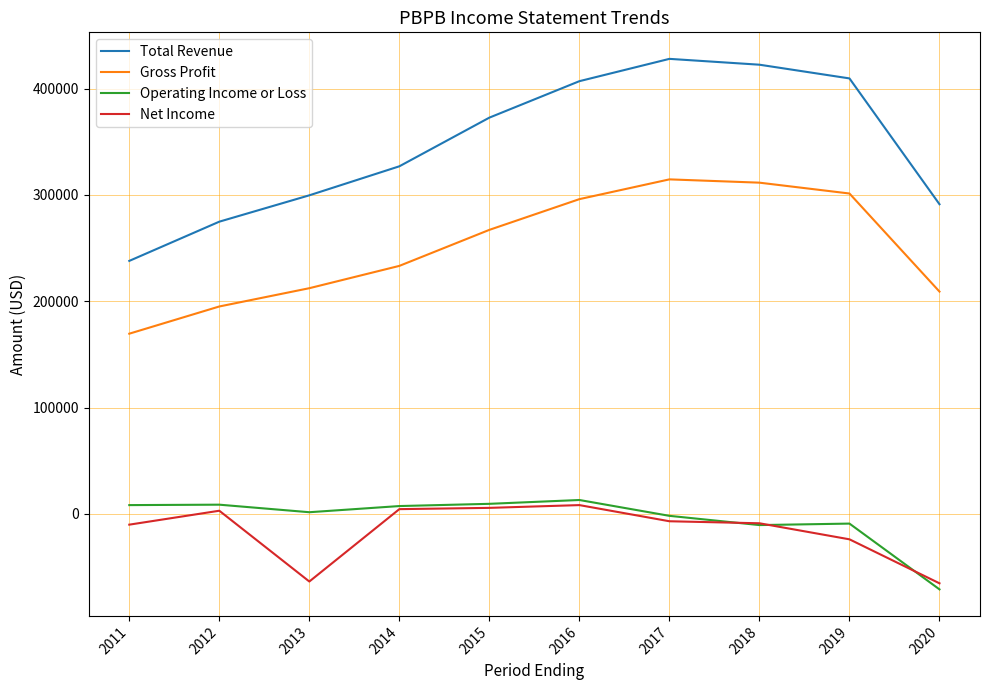

What is the sum of the Net Income values at 2012 and 2016?

11100